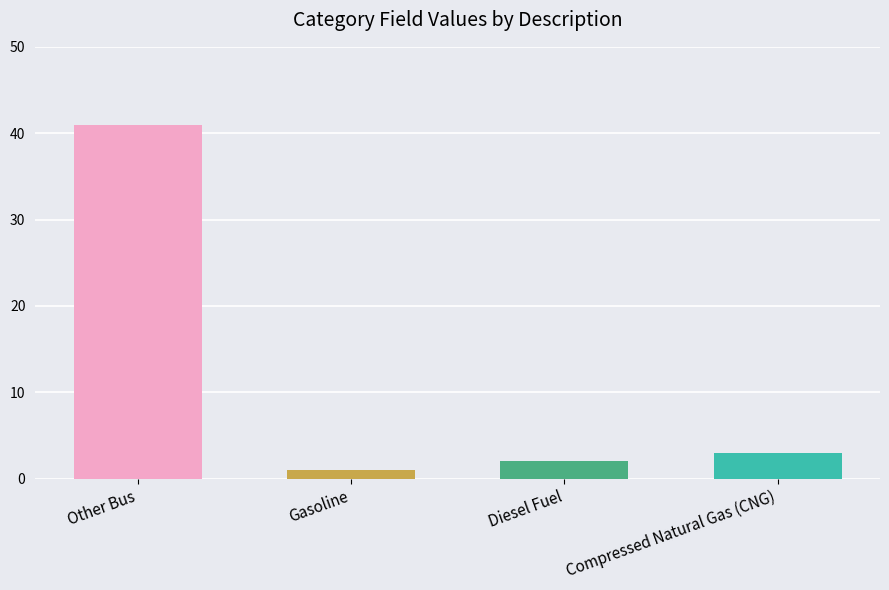

Is it true that the value at Compressed Natural Gas (CNG) is 5?

False